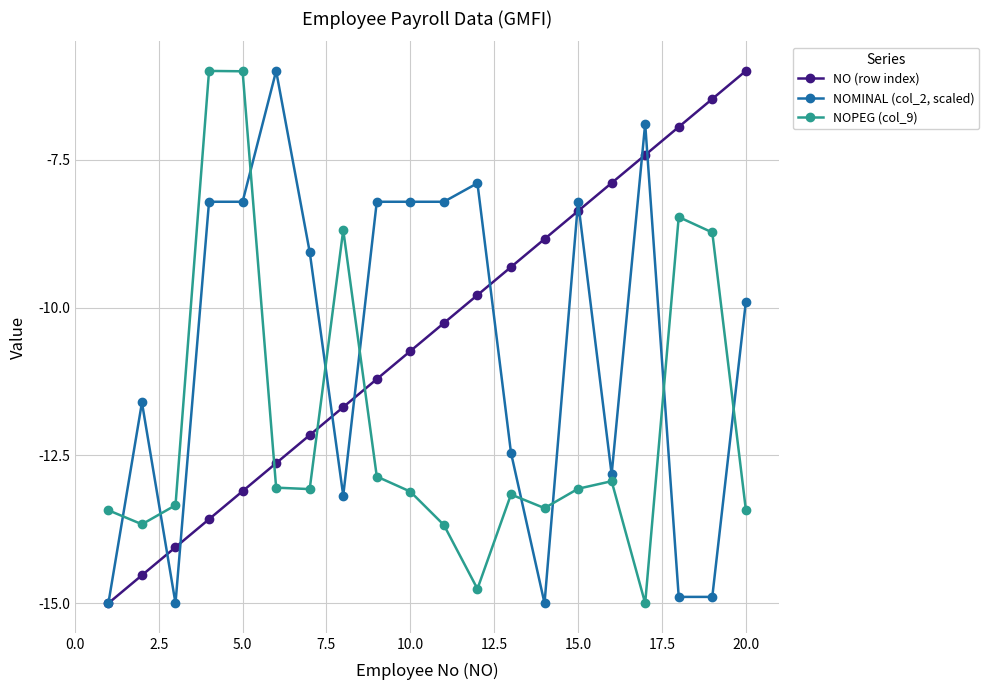

Which series has the largest total across all categories?

NO (row index)